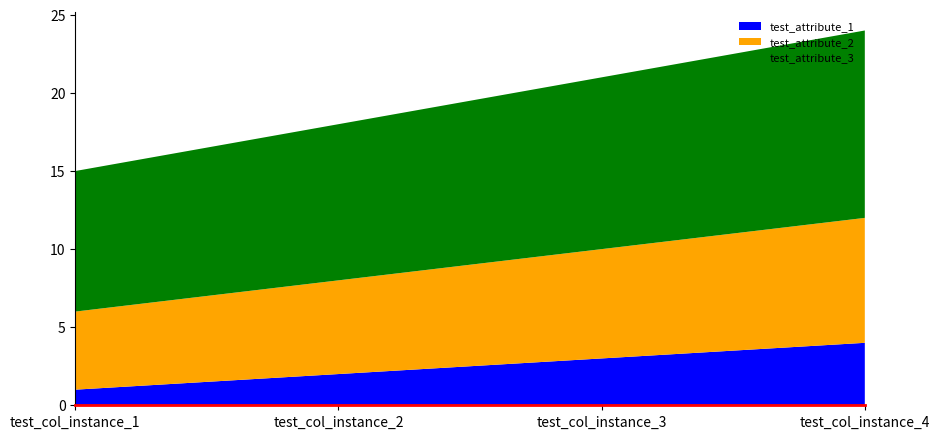

Reading left to right, list all the values displayed in this chart.

test_attribute_1: 1	2	3	4
test_attribute_2: 5	6	7	8
test_attribute_3: 9	10	11	12